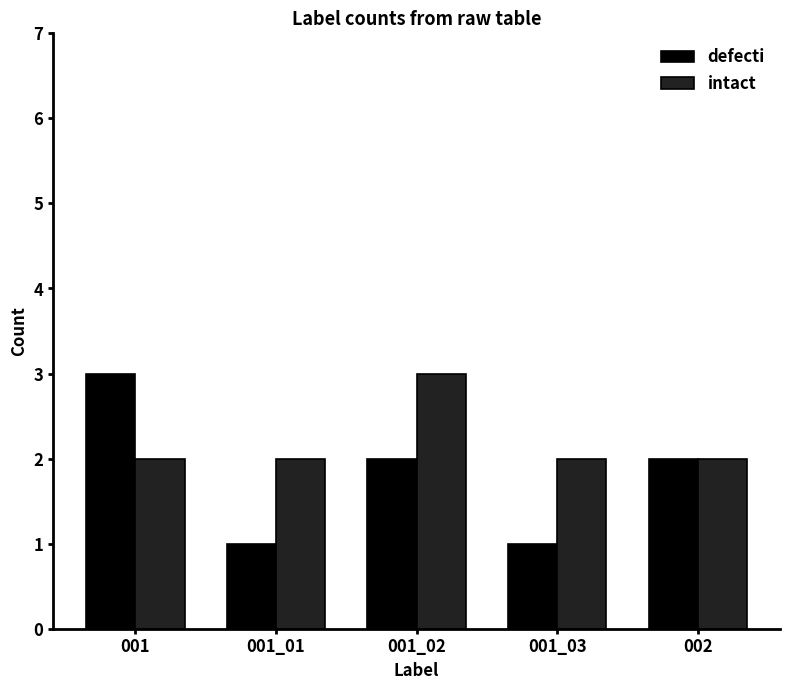

What is the difference between the maximum and second lowest values in the intact series?

1